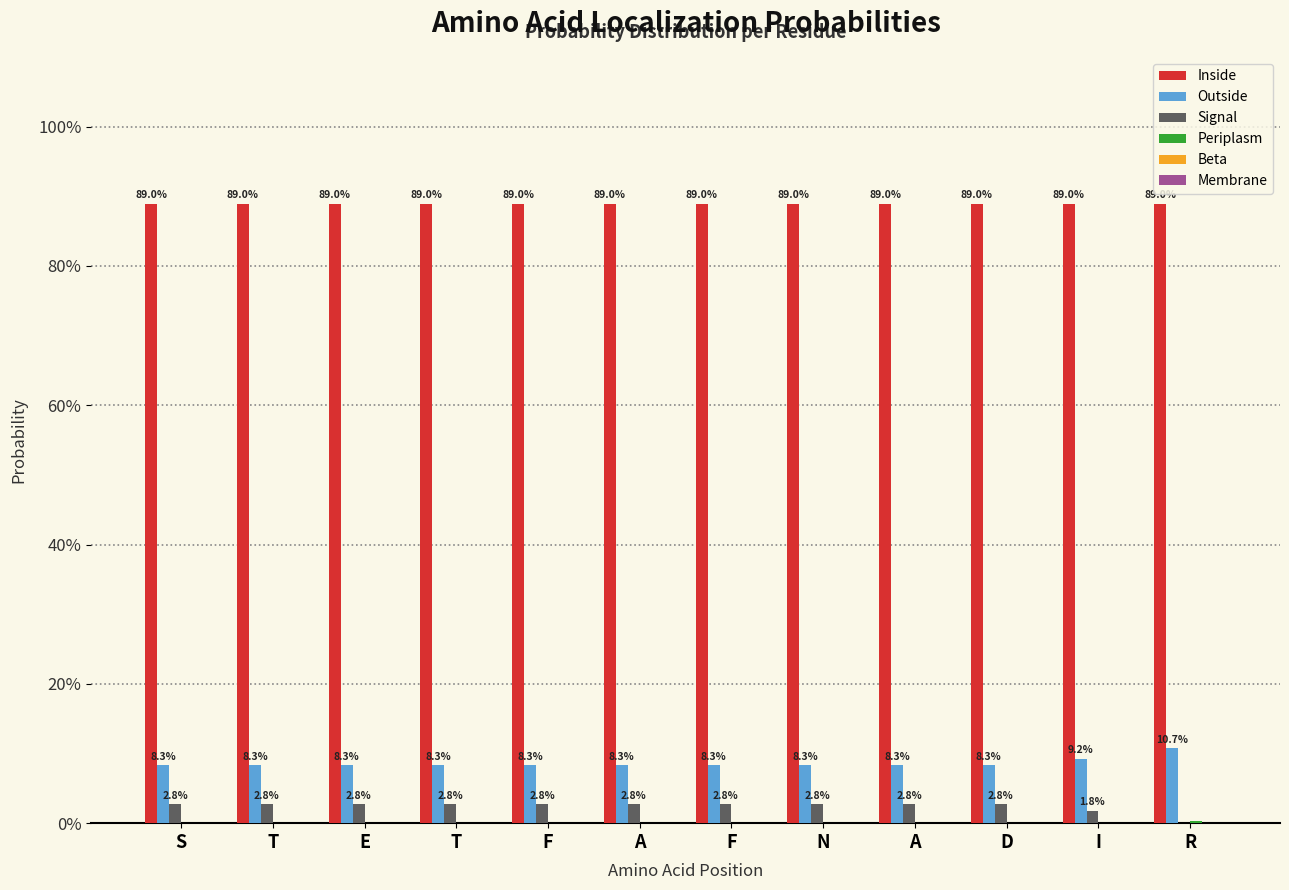

What is the total value across all series at E?

1.0